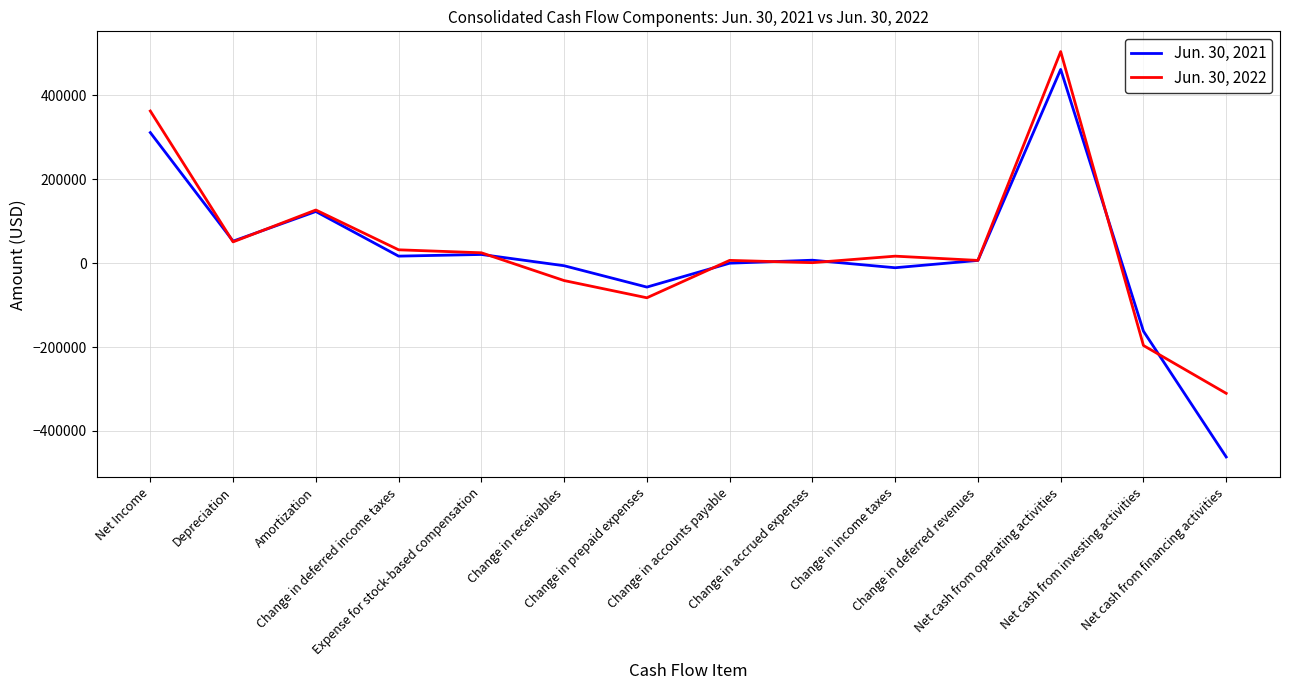

What is the difference between the second highest and minimum values in the Jun. 30, 2022 series?

673408